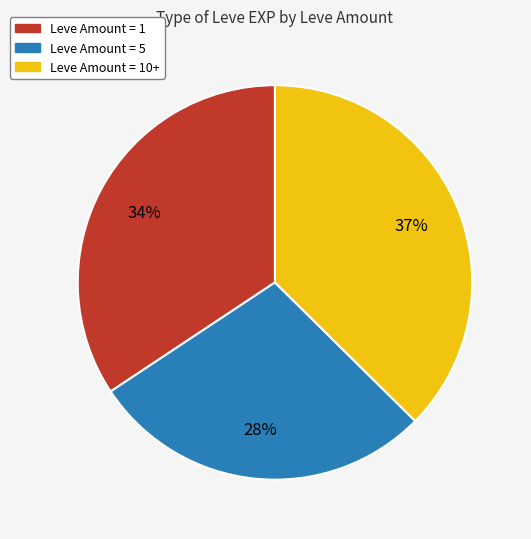

Does any single category account for the majority?

No